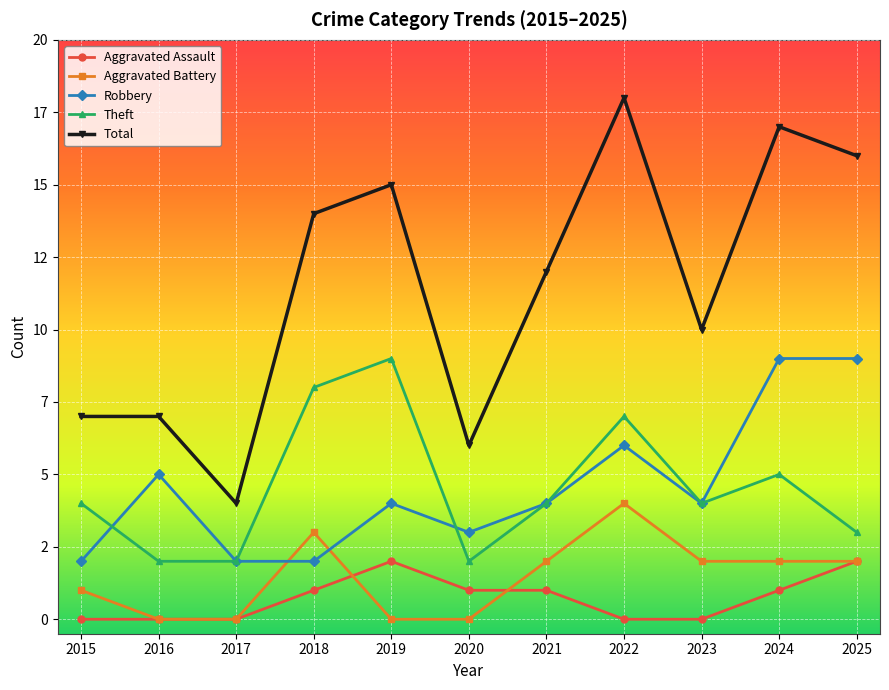

At 2020, list the series in order from smallest to largest.

Aggravated Battery, Aggravated Assault, Theft, Robbery, Total